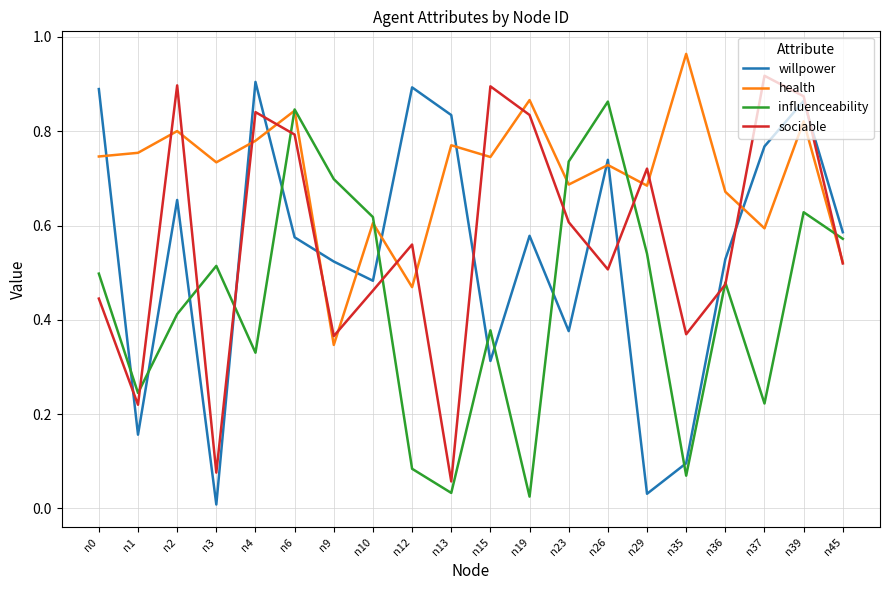

The value of health at n26 is 0.2. True or false?

False